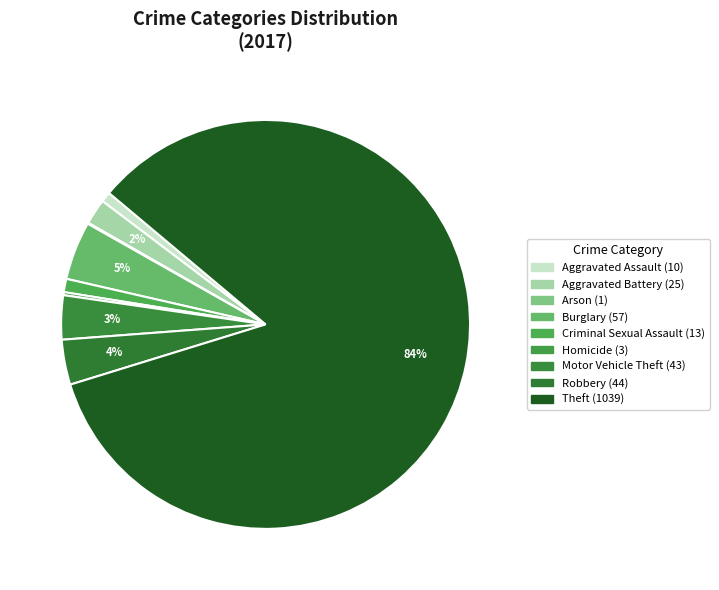

Approximately how many times larger is the value at Aggravated Assault compared to Criminal Sexual Assault?

0.8